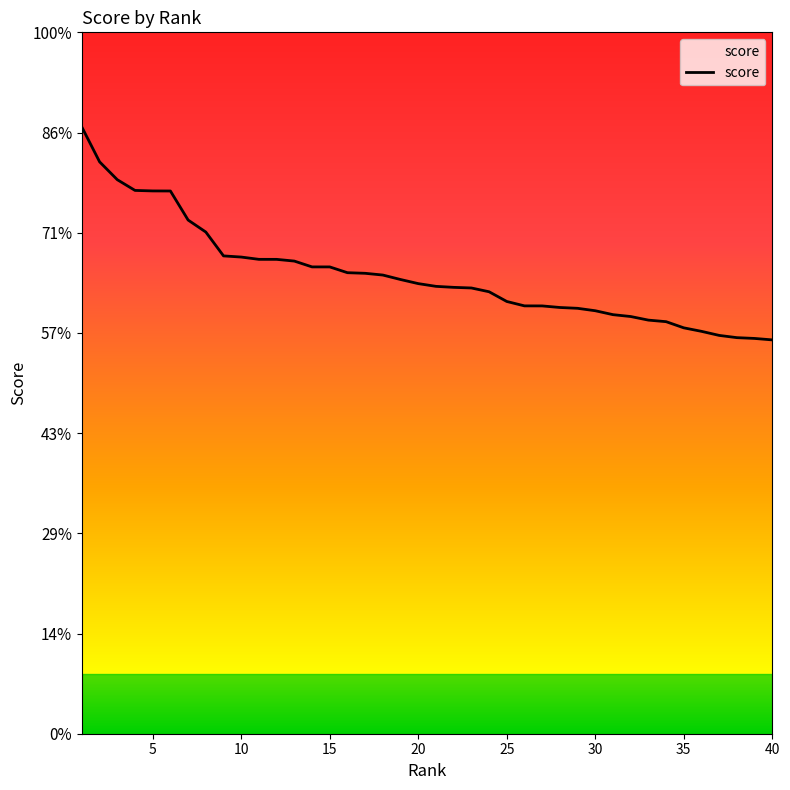

Is this an area chart (filled region under the line)?

Yes